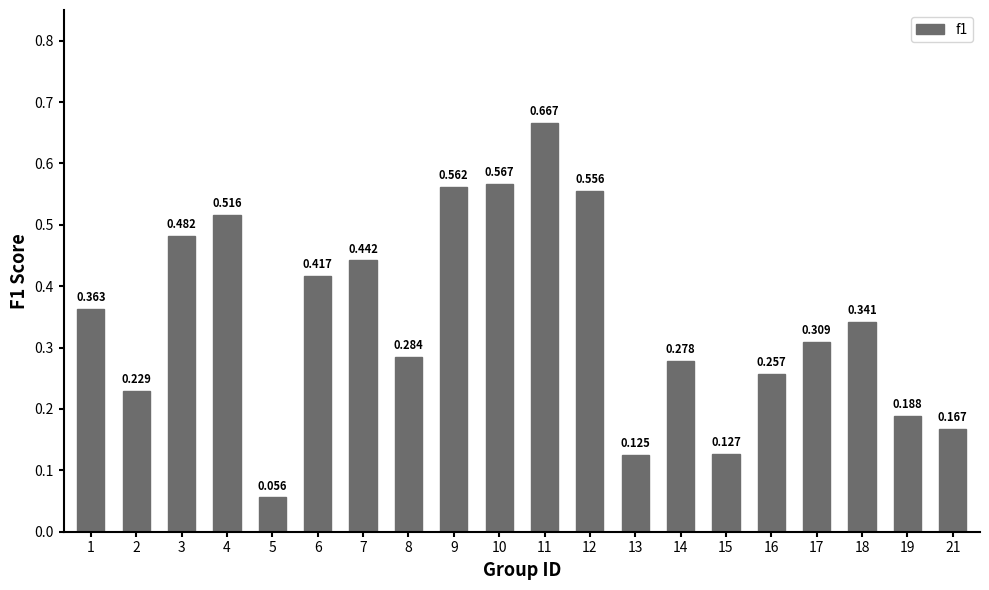

How many distinct data groups are displayed?

1